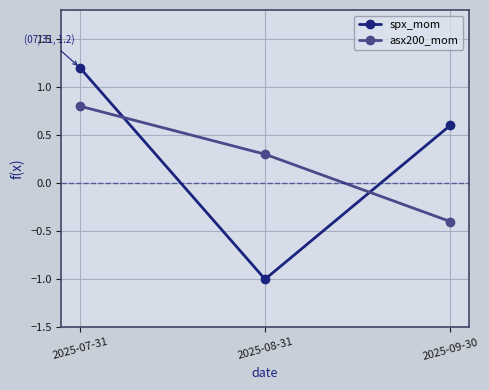

True or false: spx_mom has a value of 0.6 at 2025-09-30.

True